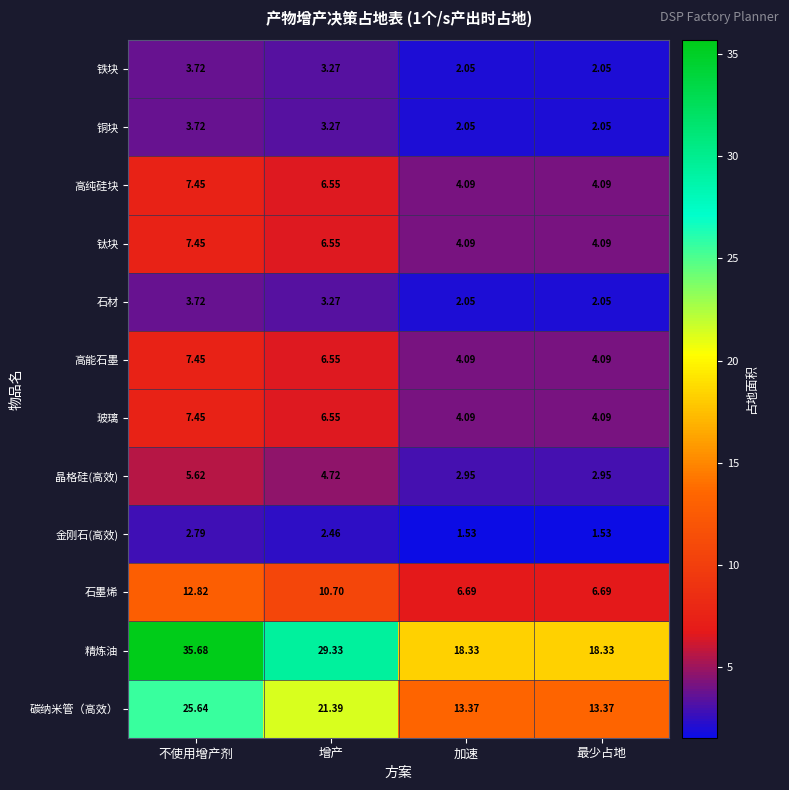

Which series has the largest total across all categories?

精炼油